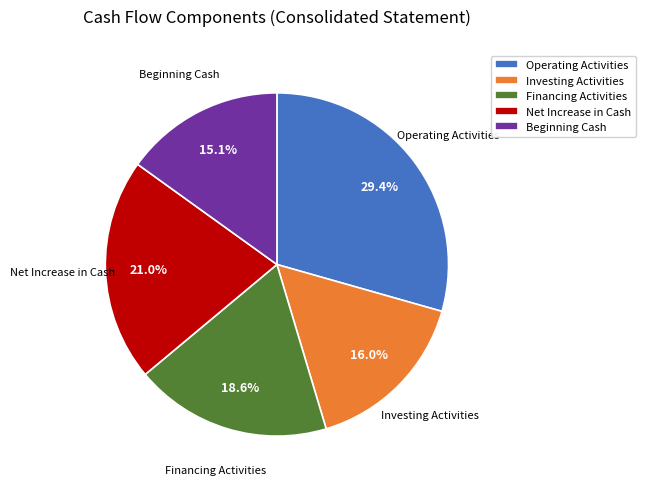

Does Beginning Cash account for over 50% of the chart?

No